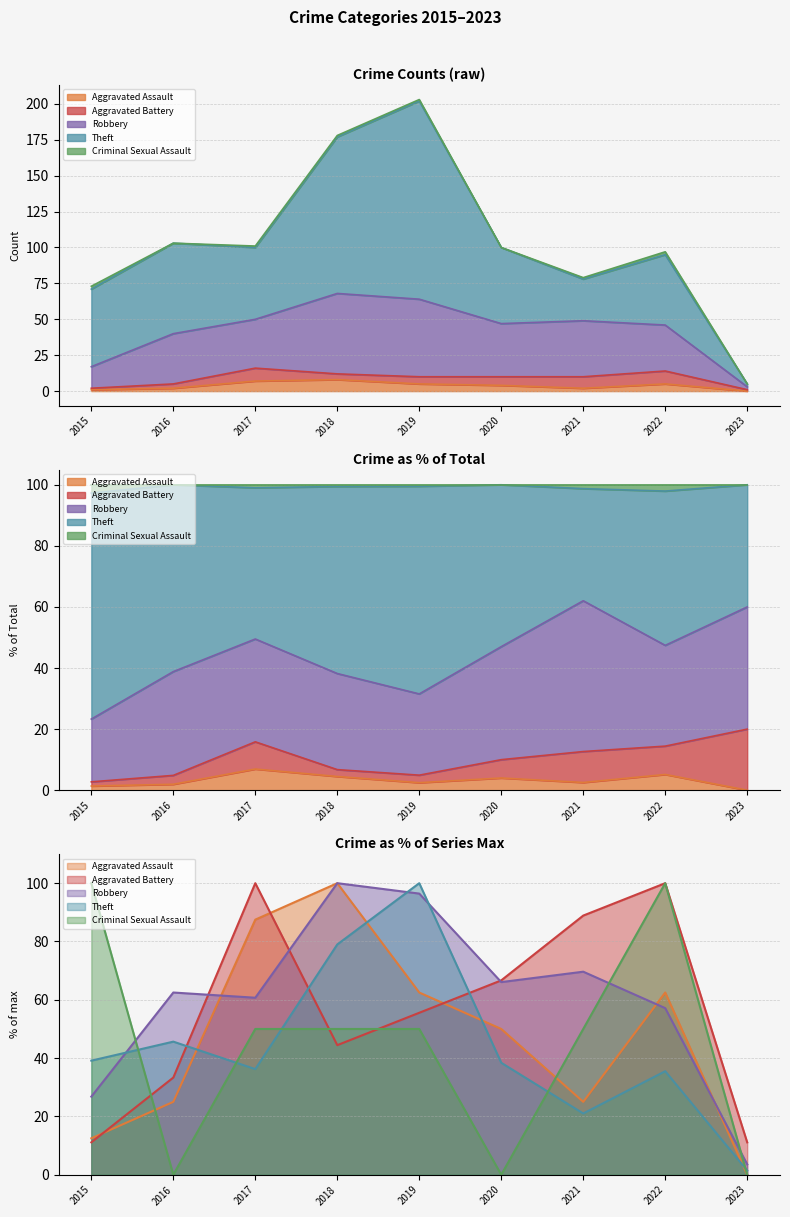

What is the spread (max minus min) of values at 2022?

95.0